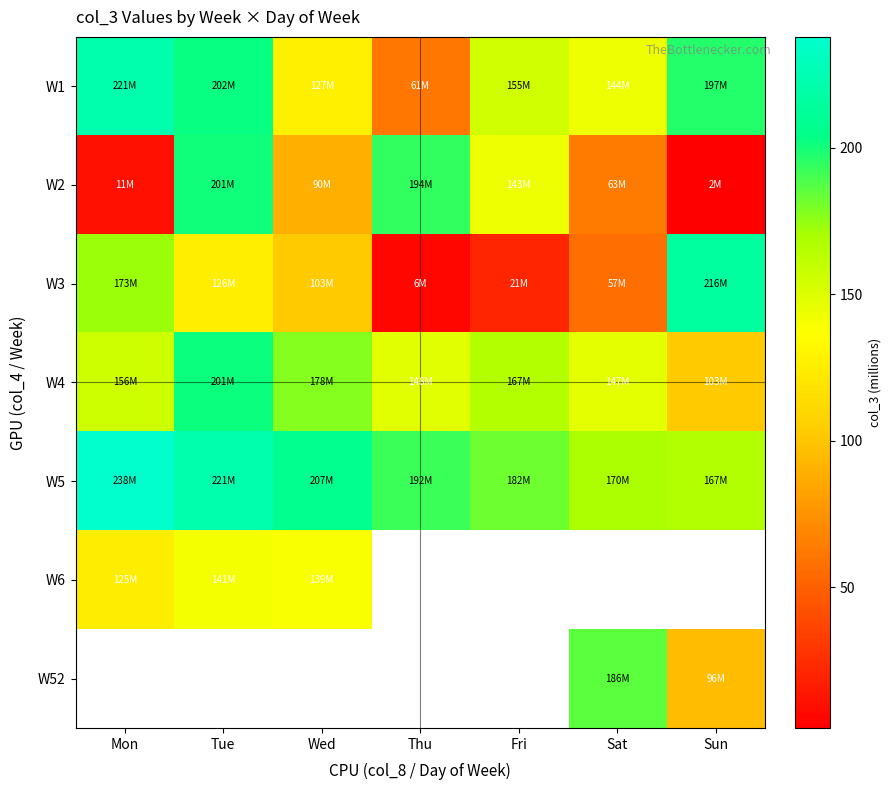

Which category has the highest value across all series?

Mon